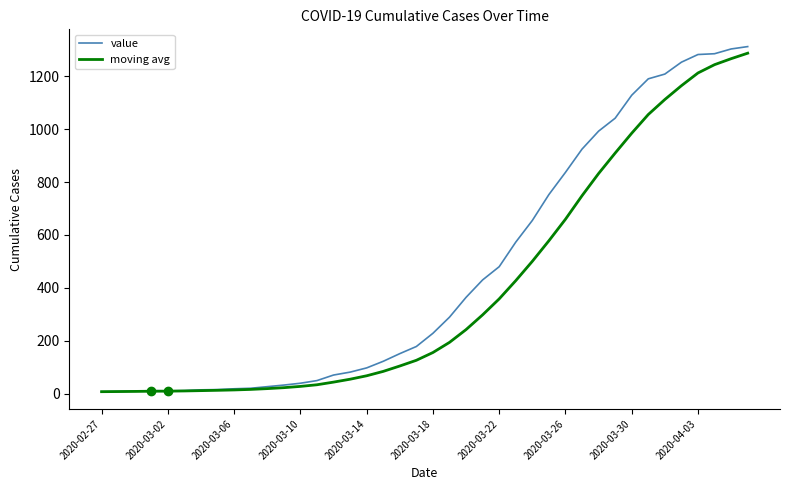

What are all the series names shown in the legend?

value, moving avg